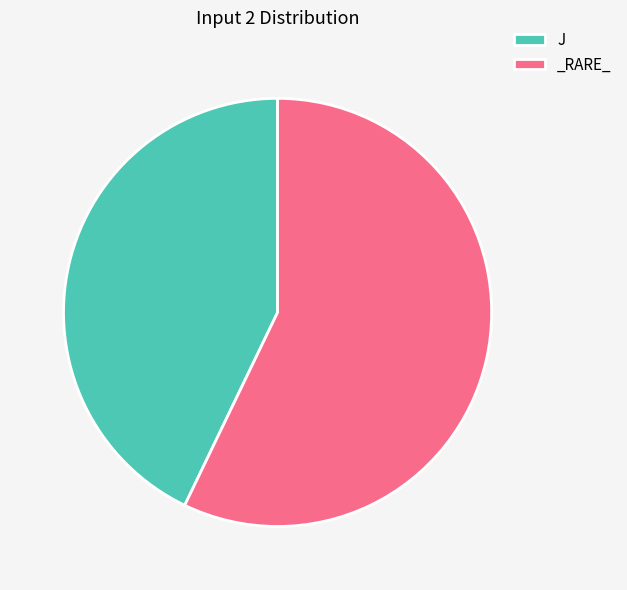

True or false: J accounts for 43% of the total.

True